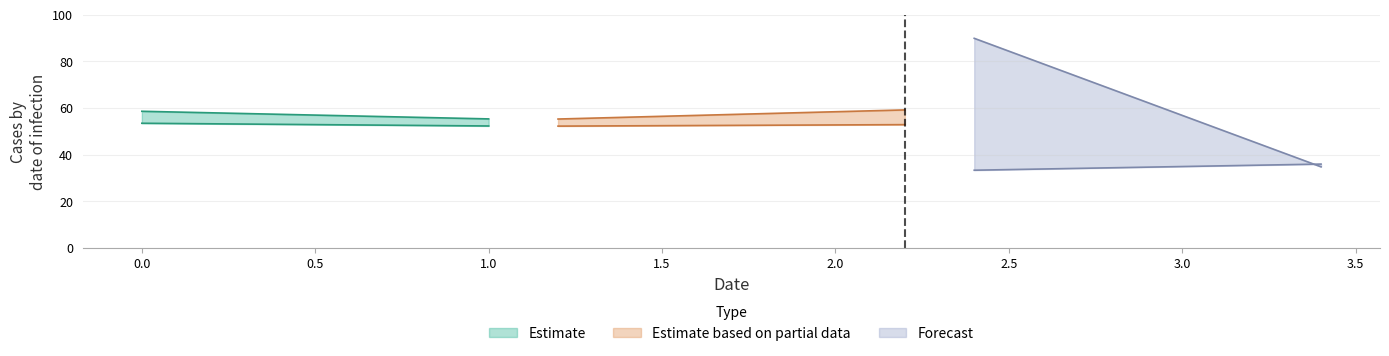

Reading left to right, transcribe all the data shown in this chart.

col_0: 53.4	52.3
col_2: 58.6	55.3
col_3: 89.8	34.8
col_4: 52.2	52.8
col_5: 33.3	35.9
col_6: 55.2	59.2